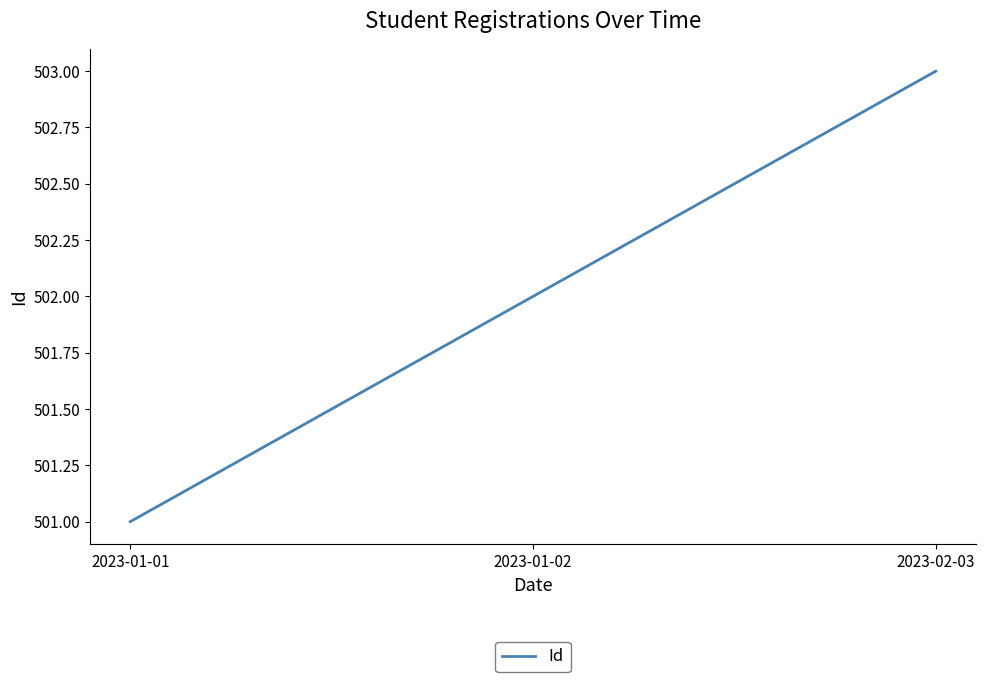

Approximately how many times larger is the value at 2023-02-03 compared to 2023-01-01?

1.0